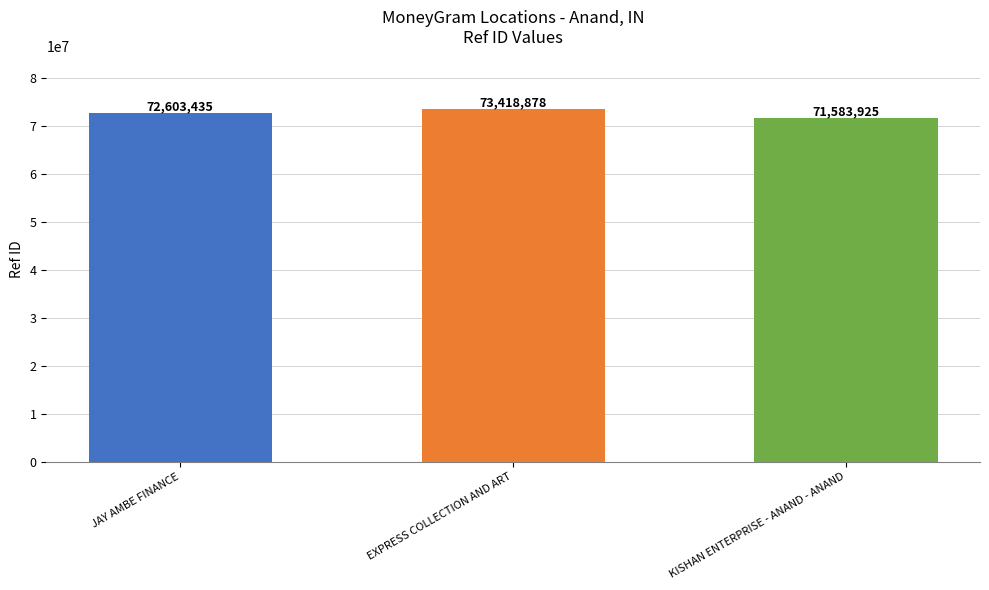

What is the change in value from EXPRESS COLLECTION AND ART to KISHAN ENTERPRISE - ANAND - ANAND?

-1834953